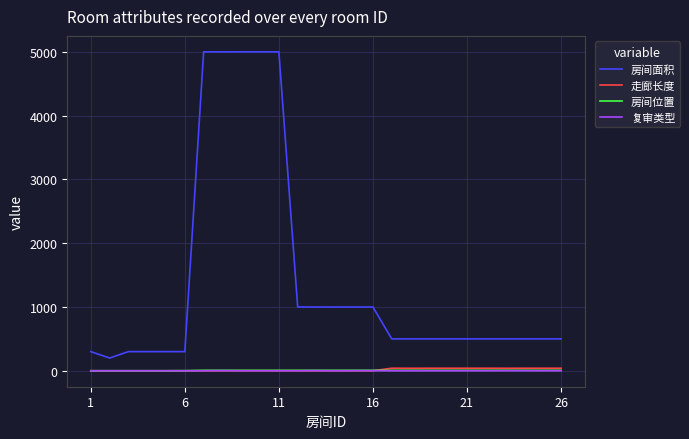

Which series has the largest total across all categories?

房间面积